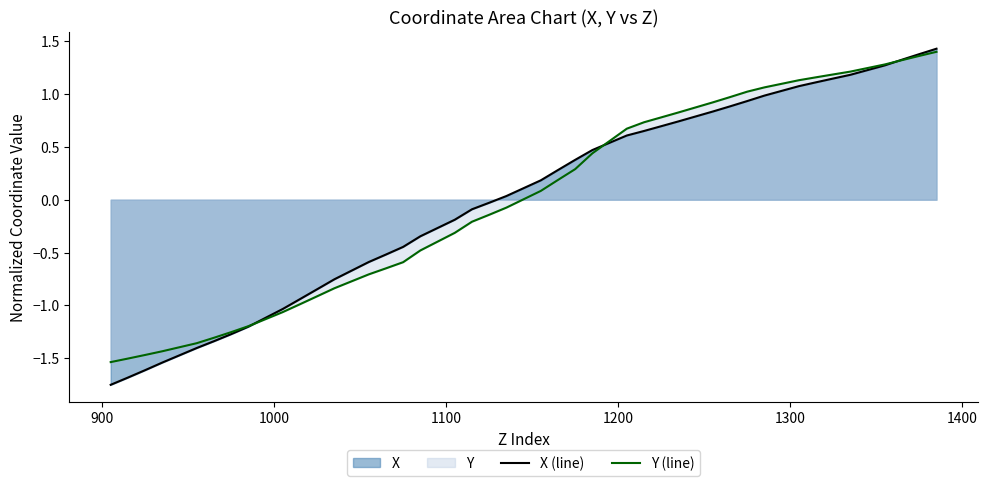

Which series has the largest range (max minus min)?

X (line)